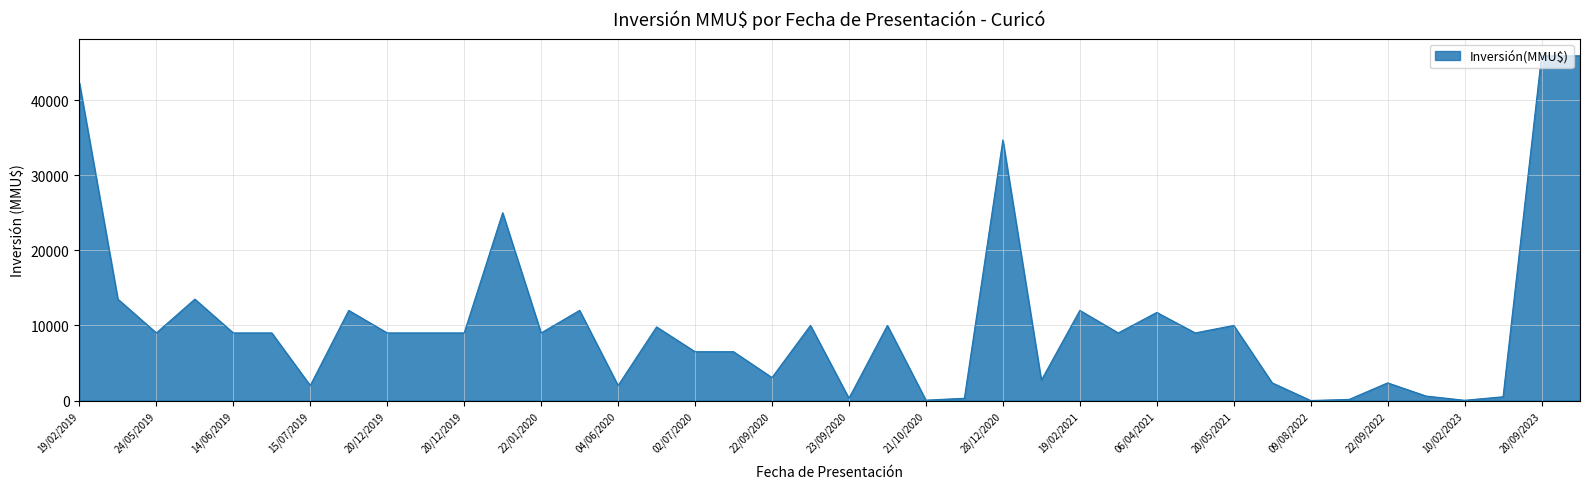

What is the sum of all values?

418700